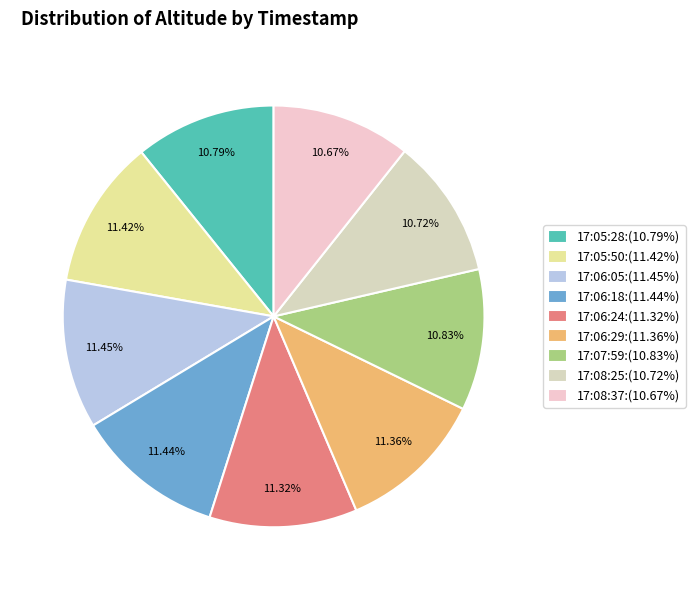

Rank the categories by value from lowest to highest.

17:08:37, 17:08:25, 17:05:28, 17:07:59, 17:06:24, 17:06:29, 17:05:50, 17:06:18, 17:06:05